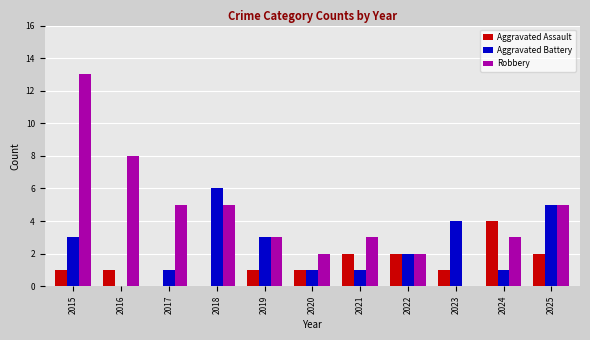

Reading left to right, list all the values displayed in this chart.

Aggravated Assault: 1	1	0	0	1	1	2	2	1	4	2
Aggravated Battery: 3	0	1	6	3	1	1	2	4	1	5
Robbery: 13	8	5	5	3	2	3	2	0	3	5